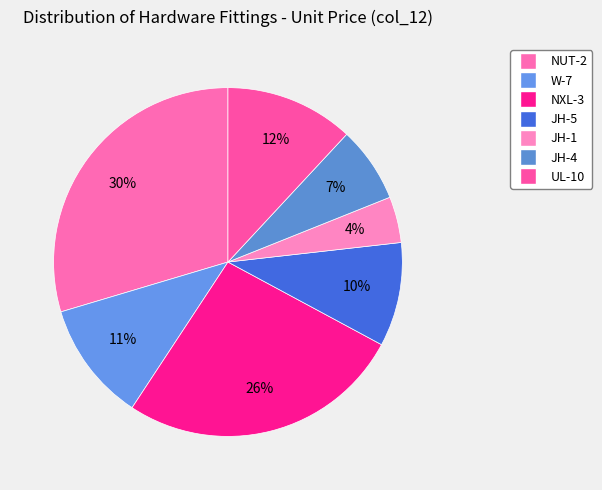

Rank the categories by value from highest to lowest.

NUT-2, NXL-3, UL-10, W-7, JH-5, JH-4, JH-1